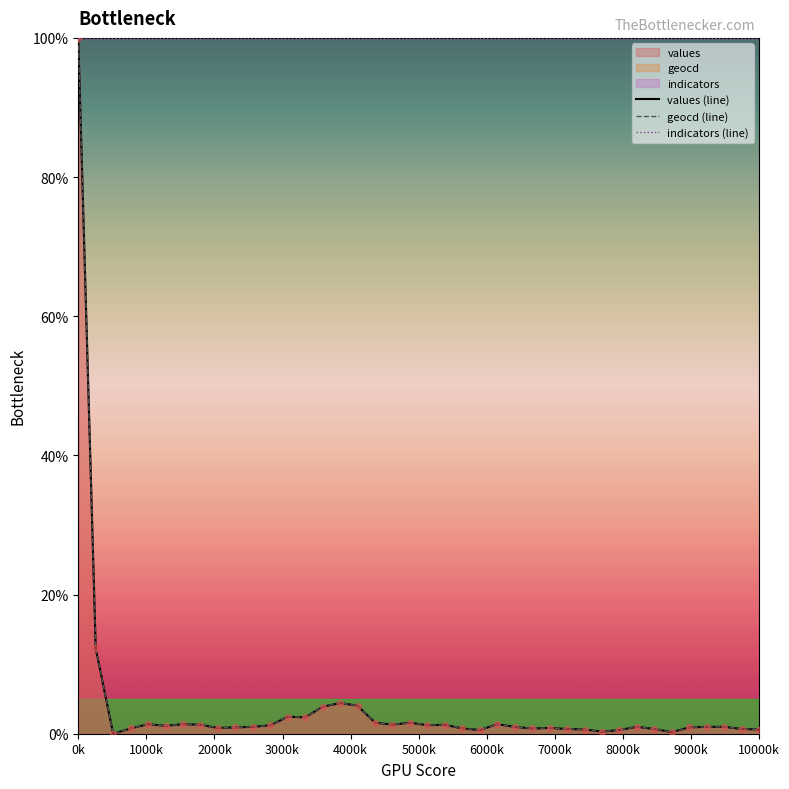

Which series has the largest Y range (max minus min)?

values (line)